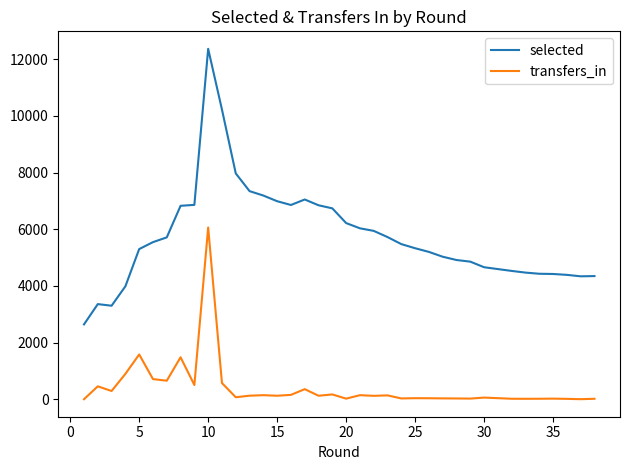

True or false: selected and transfers_in cross at least once.

False